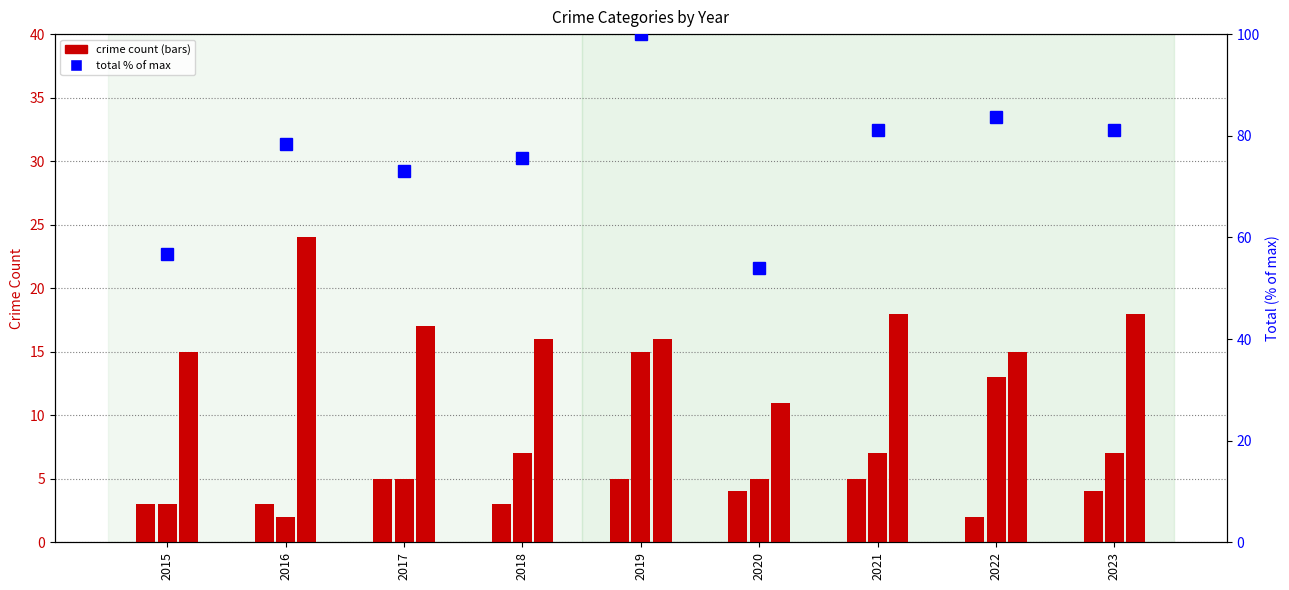

The value of Robbery at 2015 is 15.0. True or false?

True